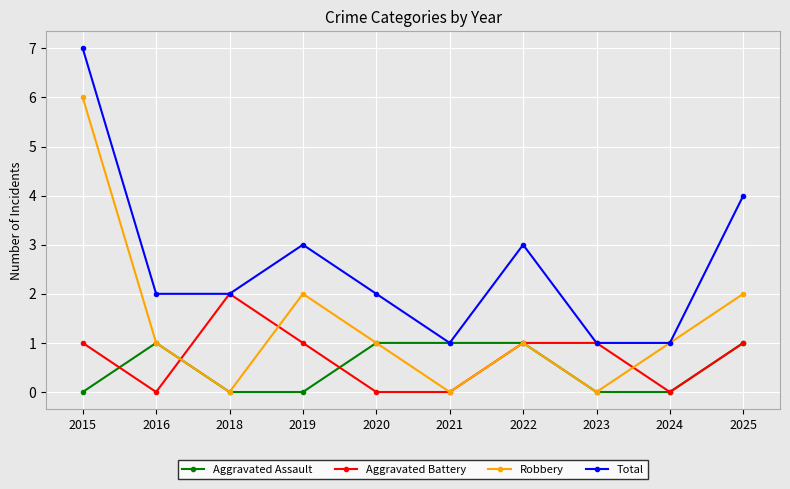

Is it true that Robbery equals 3 at 2025?

False